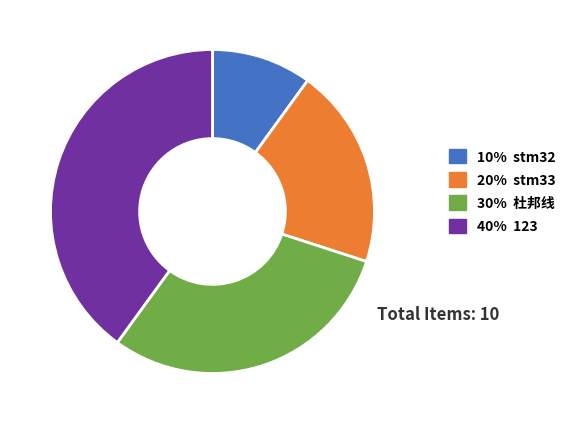

Is there any slice that represents more than half of the pie?

No